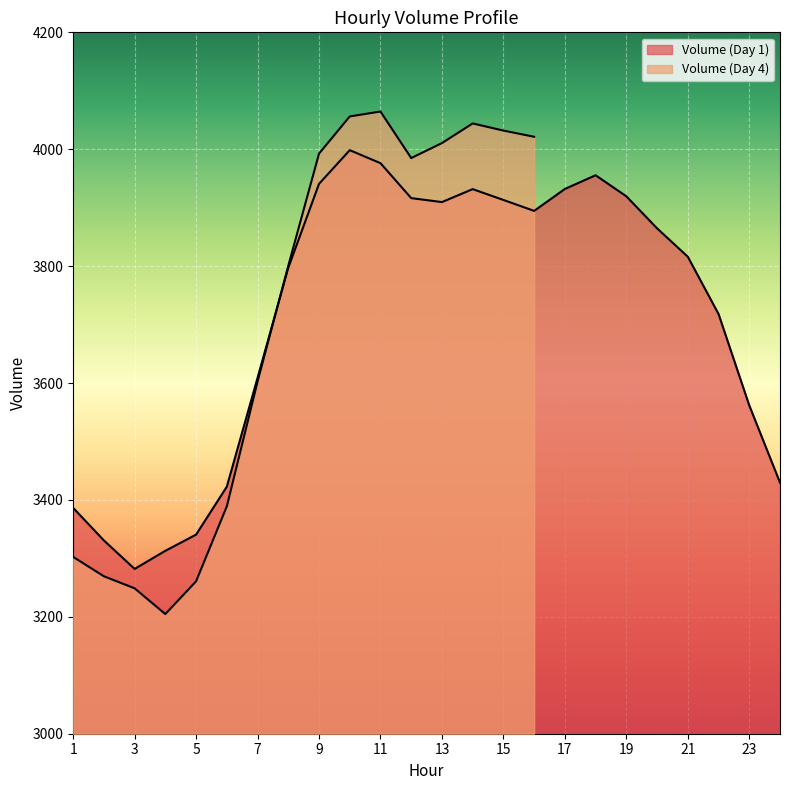

What is the value of the 3rd point from the left?

3282.0